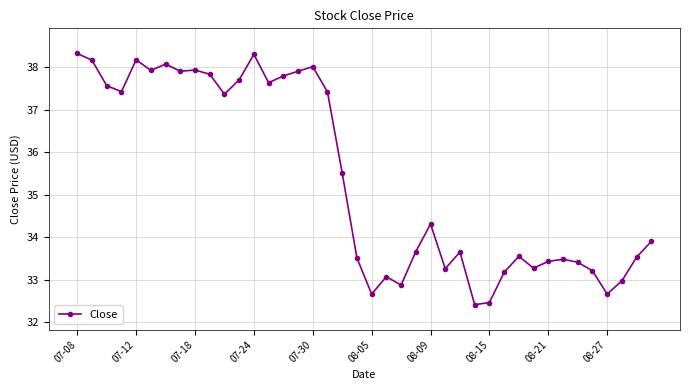

What is the difference between the maximum and minimum values?

5.9